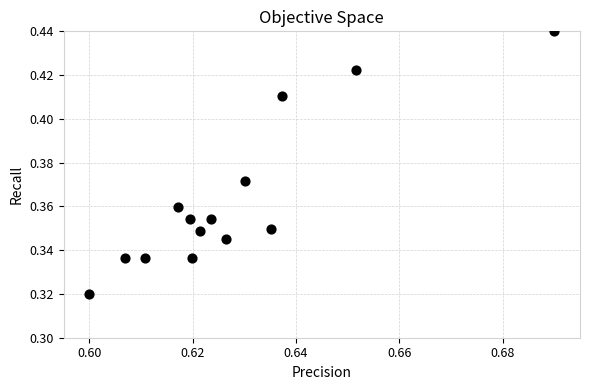

Count the number of points in this scatter plot.

14